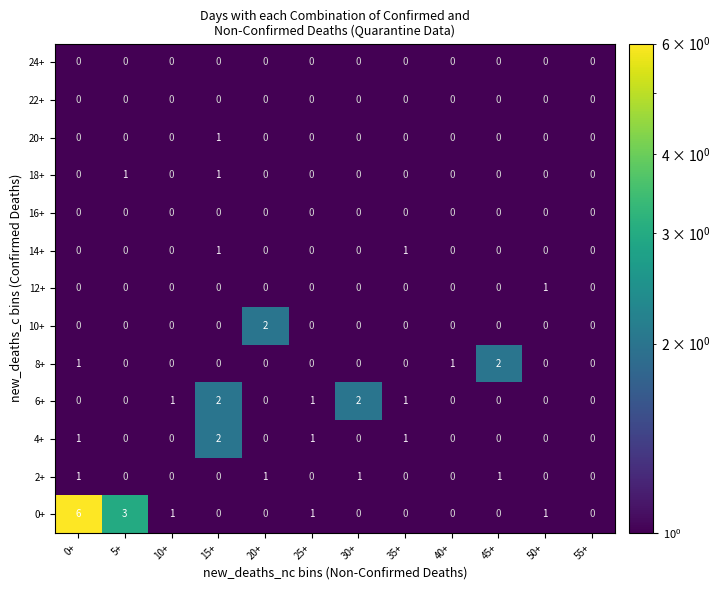

Is it true that 2+ equals 1 at 0+?

True